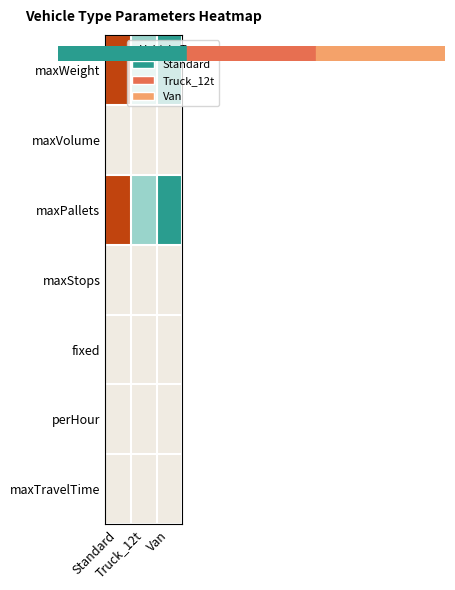

What is the total value across all series at Standard?

2.0